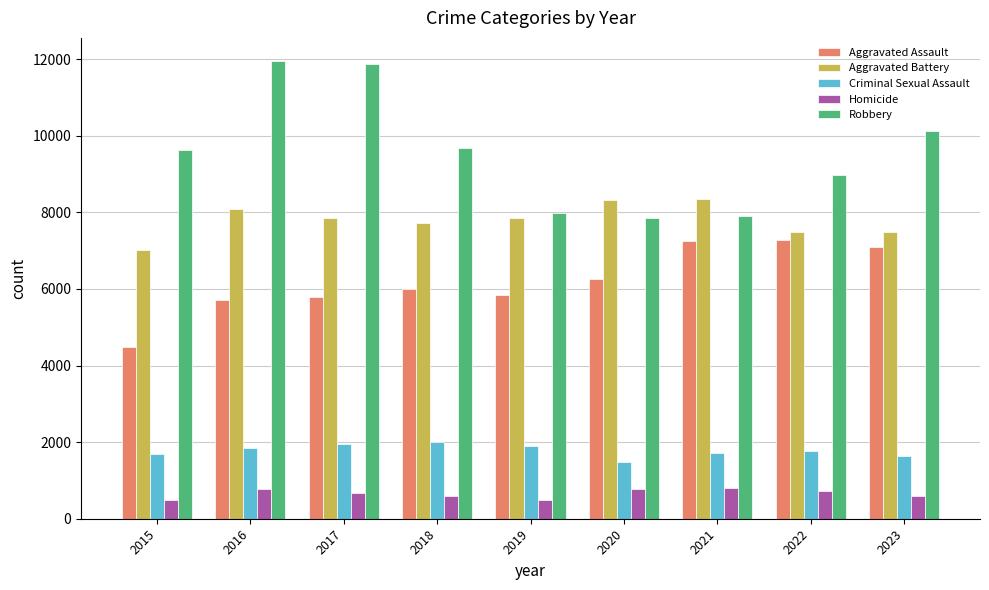

What is the difference between the second highest and minimum values in the Robbery series?

4025